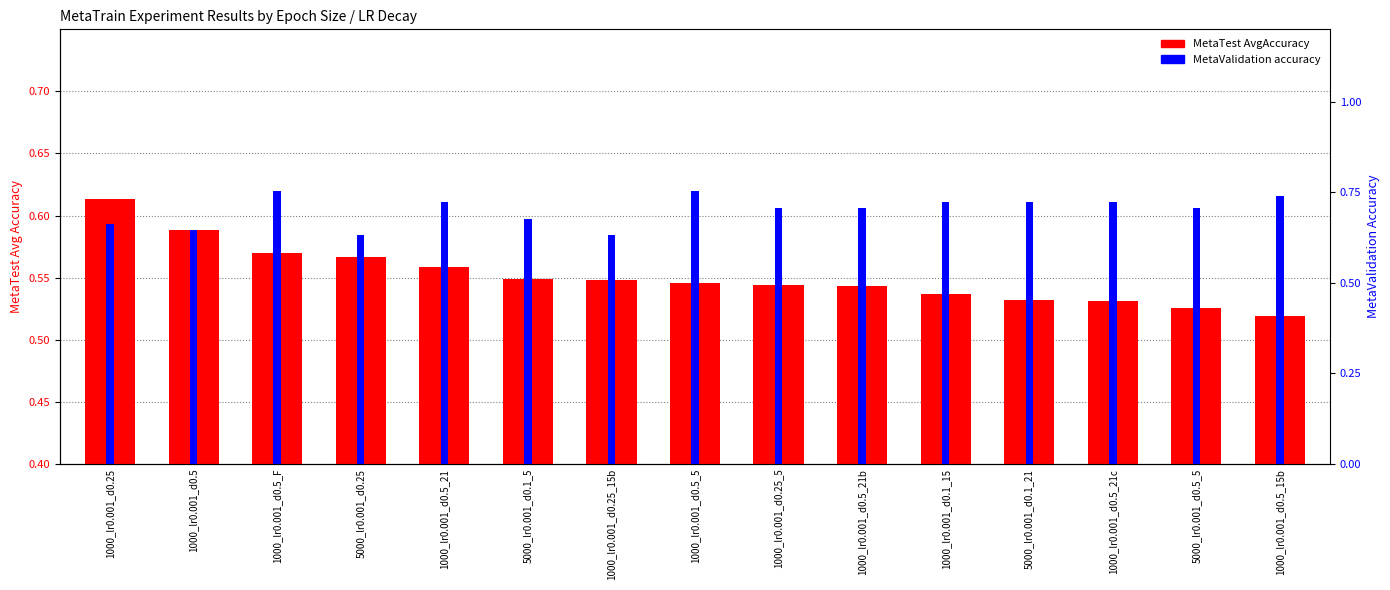

Reading right to left, list all the values displayed in this chart.

MetaTest AvgAccuracy: 0.5	0.5	0.5	0.5	0.5	0.5	0.5	0.5	0.5	0.5	0.6	0.6	0.6	0.6	0.6
MetaValidation accuracy: 0.7	0.7	0.7	0.7	0.7	0.7	0.7	0.8	0.6	0.7	0.7	0.6	0.8	0.6	0.7